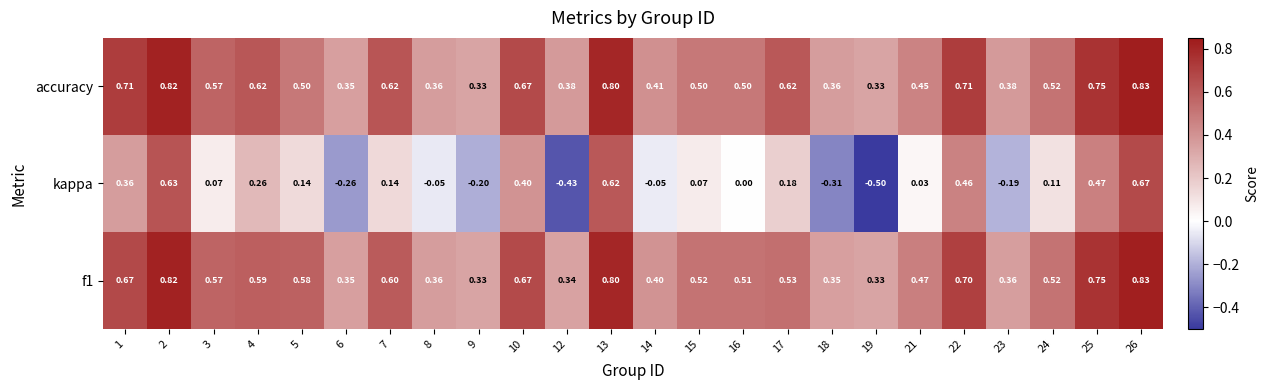

How many categories are shown in the chart?

24